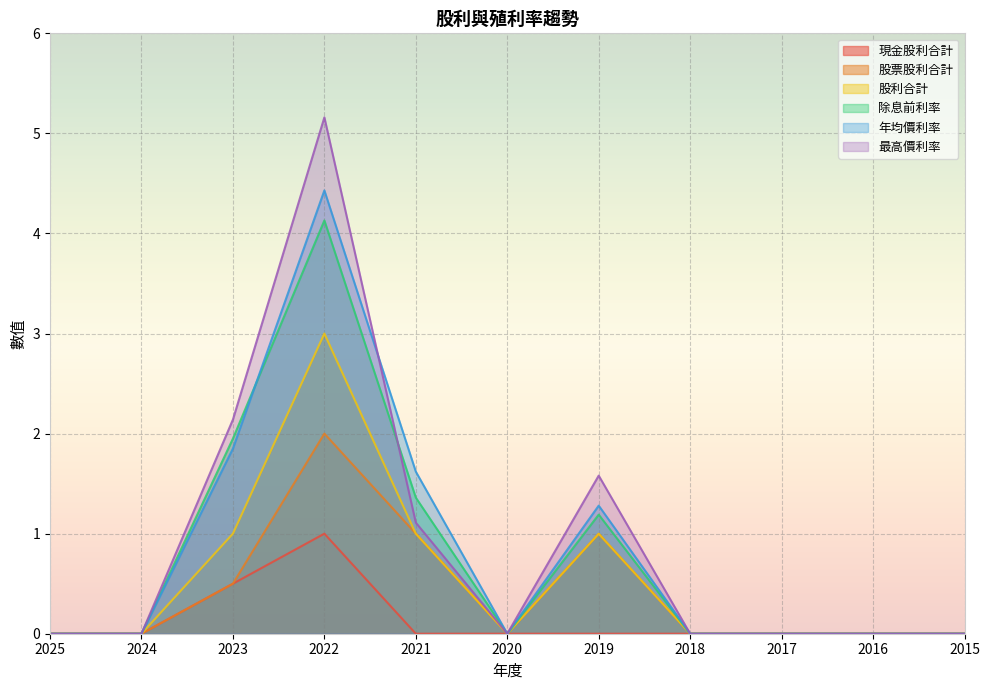

What is the highest value of the 除息前利率 series?

4.1